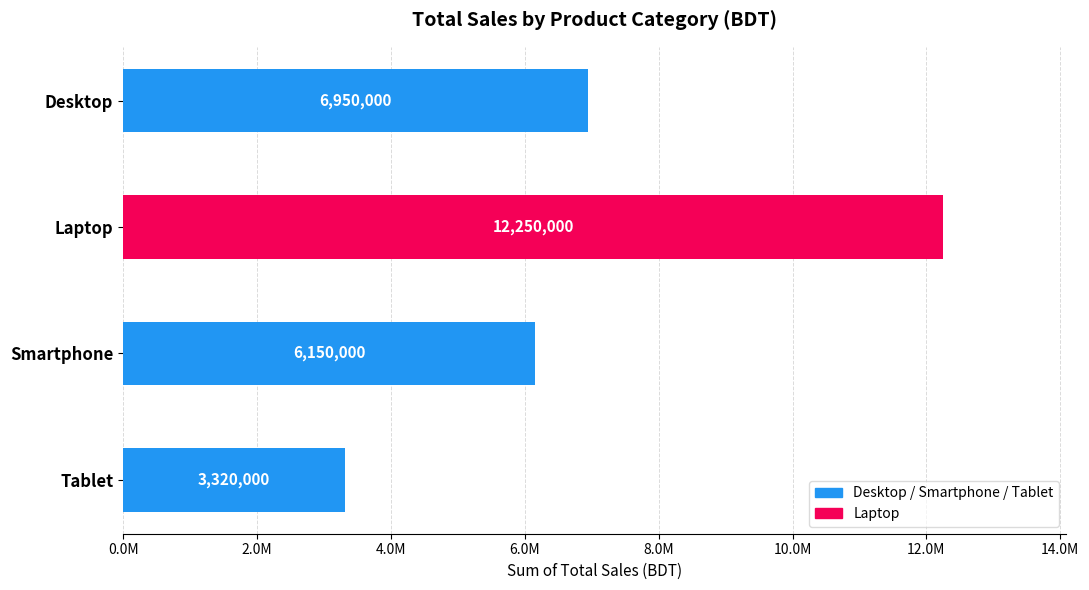

What is the value of the 3rd bar from the left?

6150000